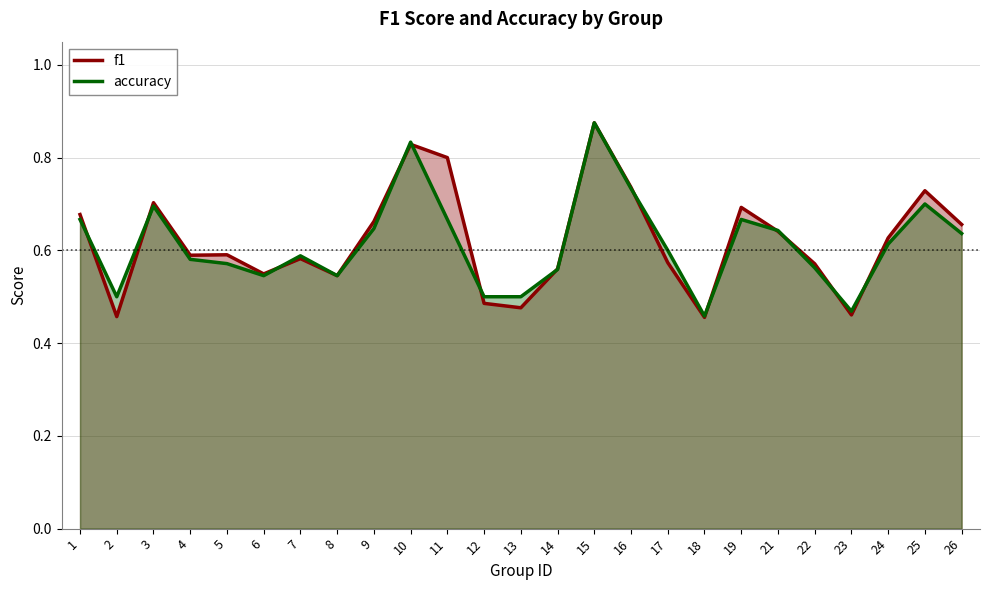

Does the chart display data point markers on the line(s)?

No